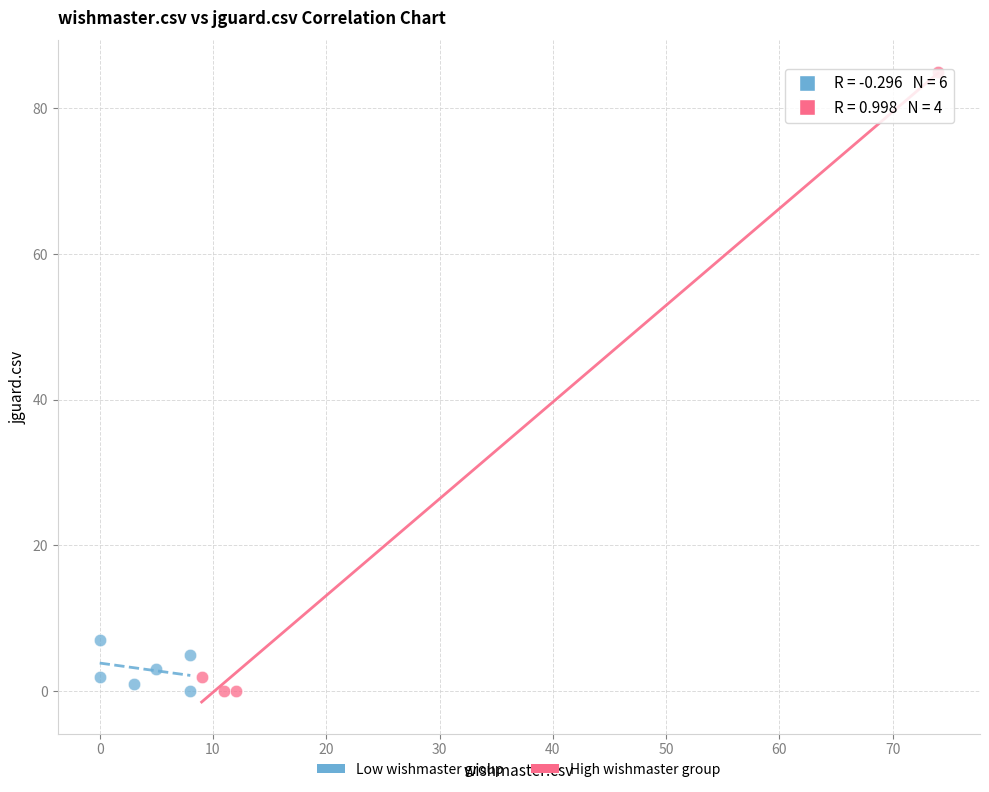

Which series has the largest Y range (max minus min)?

High wishmaster group